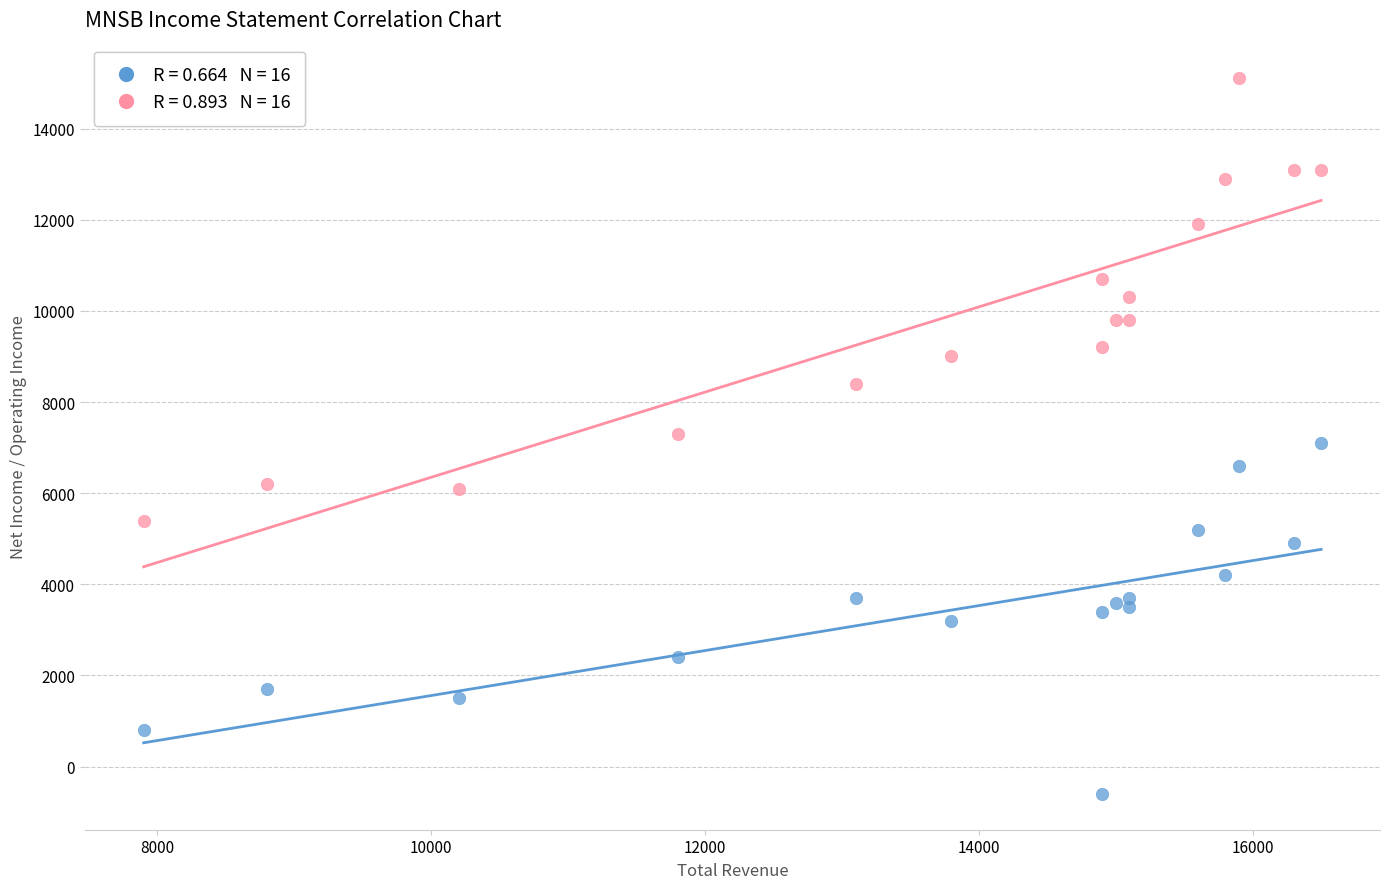

Across all data points, what is the range of X values (max minus min)?

8600